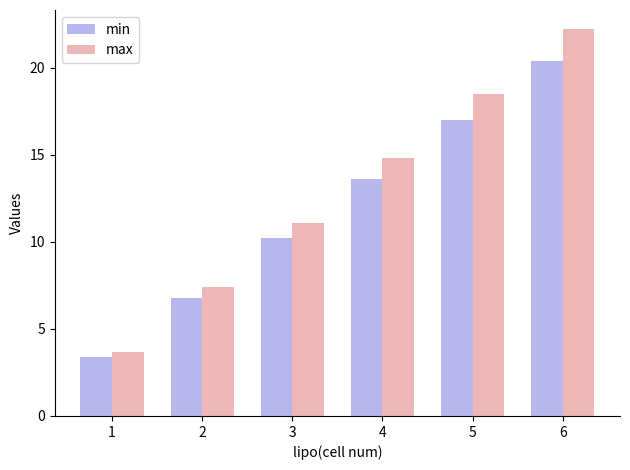

True or false: max has a value of 11.1 at 3.

True